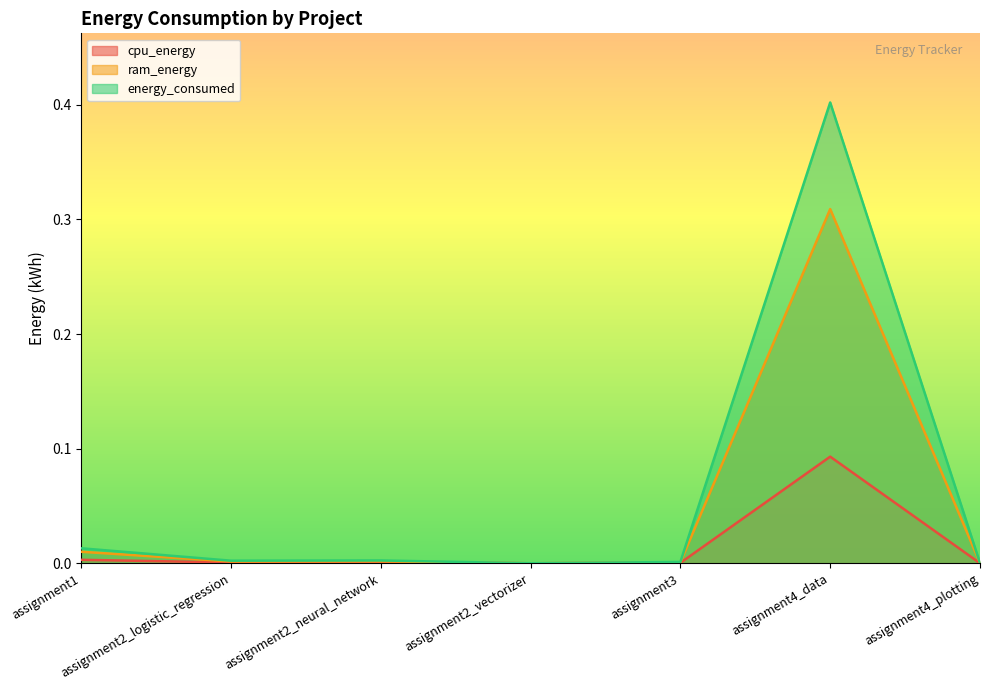

Reading left to right, what are all the values shown in this chart?

cpu_energy: 0.0	0.0	0.0	0.0	0.0	0.1	0.0
ram_energy: 0.0	0.0	0.0	0.0	0.0	0.3	0.0
energy_consumed: 0.0	0.0	0.0	0.0	0.0	0.4	0.0